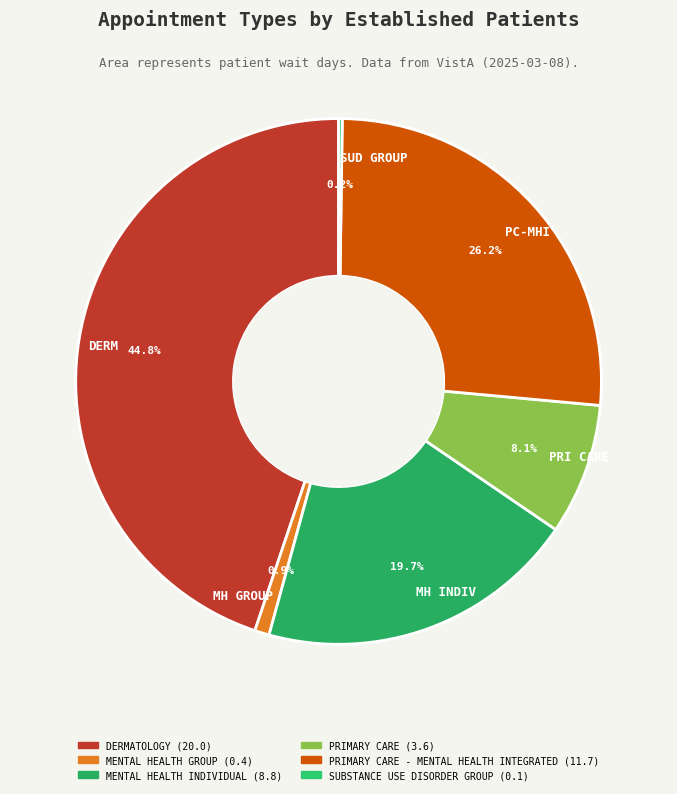

Is the sum of PRI CARE and MH INDIV greater than half?

No